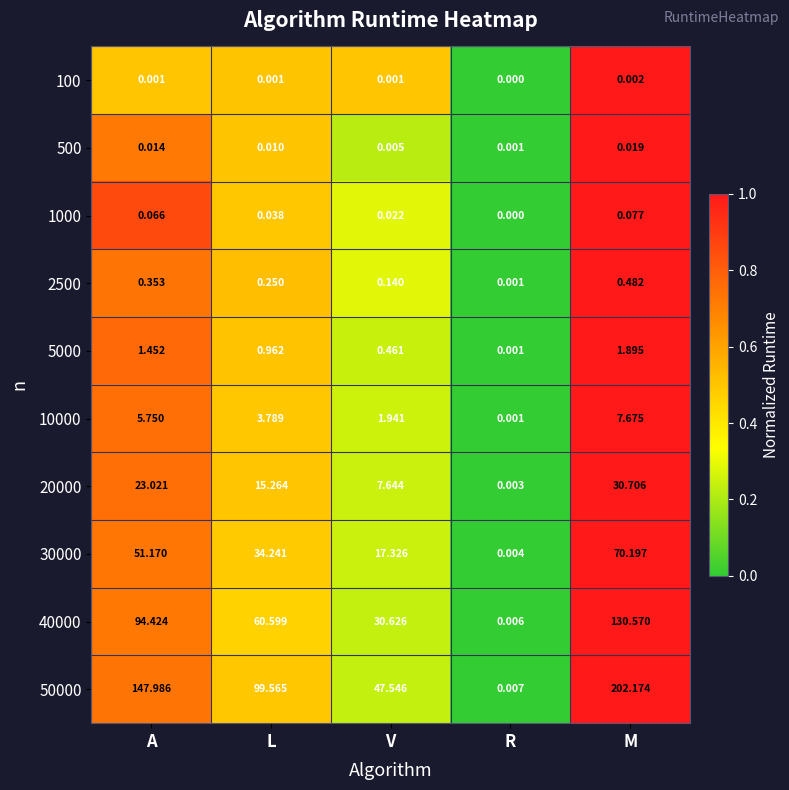

How many categories are shown in the chart?

5